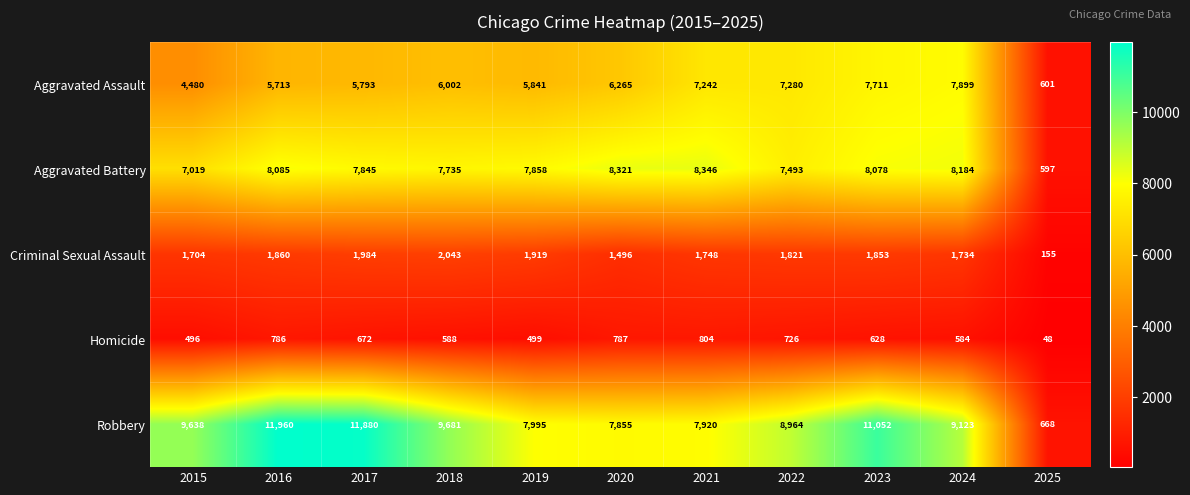

Which label corresponds to the largest value in the chart?

2016